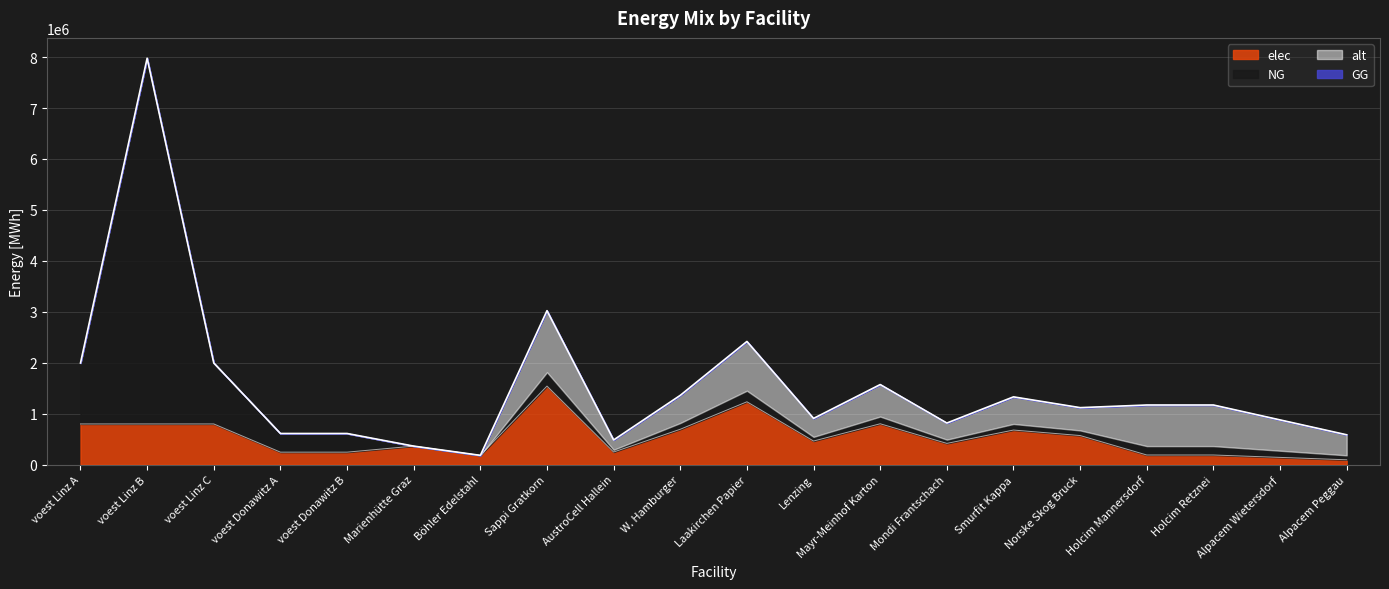

List the labels in order of alt value, smallest first.

voest Linz A, voest Linz B, voest Linz C, voest Donawitz A, voest Donawitz B, Marienhütte Graz, Böhler Edelstahl, AustroCell Hallein, Mondi Frantschach, Lenzing, Alpacem Peggau, Norske Skog Bruck, Smurfit Kappa, W. Hamburger, Alpacem Wietersdorf, Mayr-Meinhof Karton, Holcim Mannersdorf, Holcim Retznei, Laakirchen Papier, Sappi Gratkorn